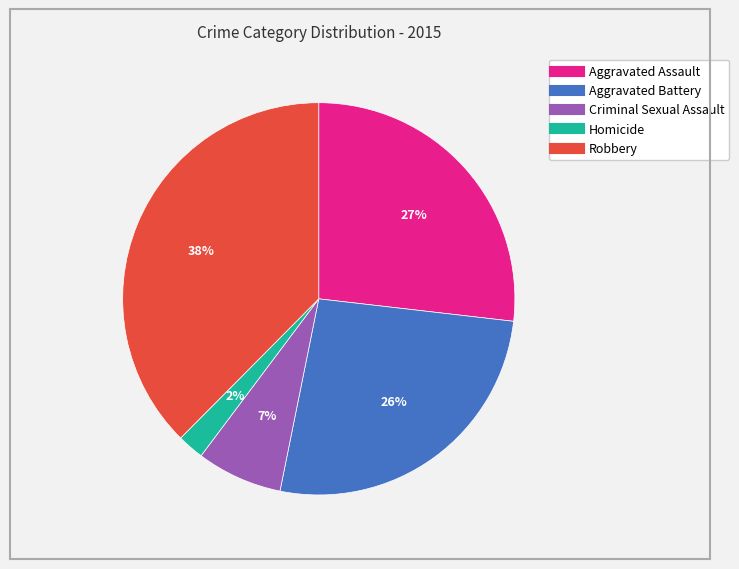

Does any single category account for the majority?

No